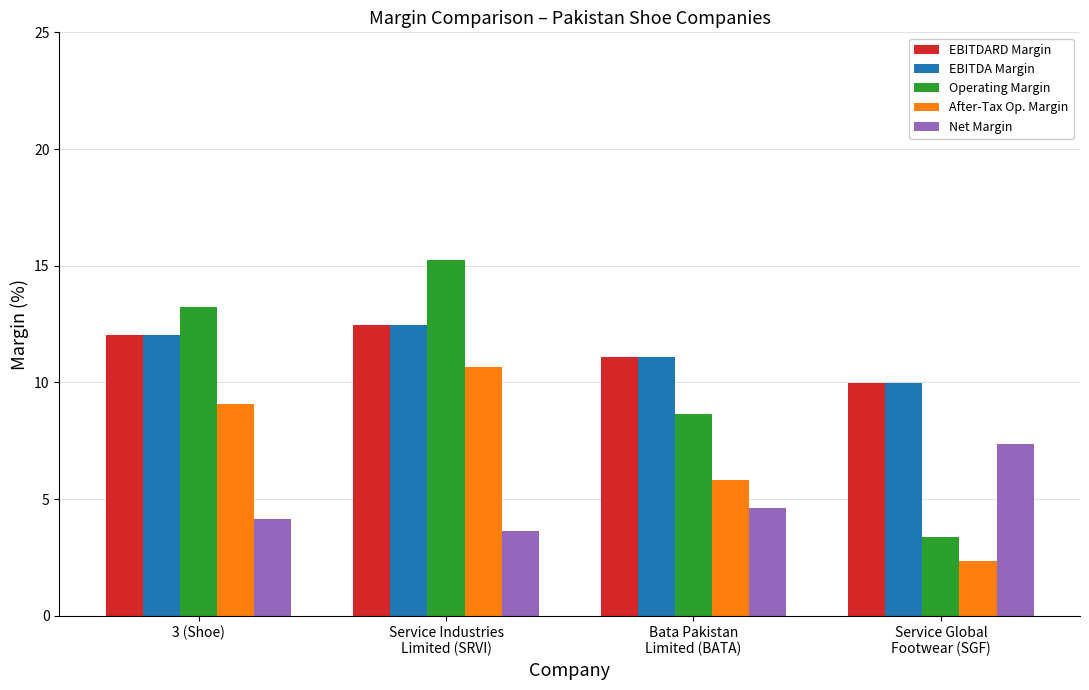

Which series has the largest range (max minus min)?

Operating Margin